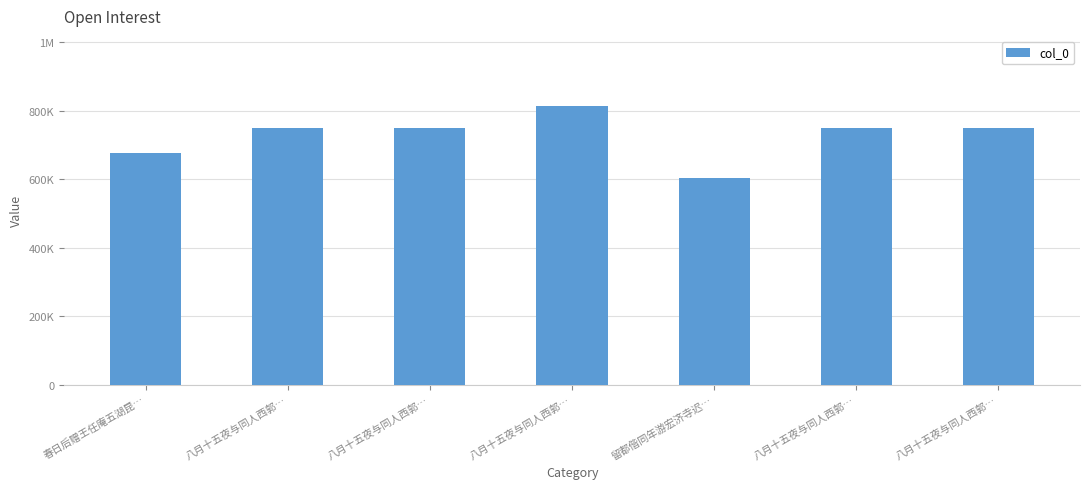

Are the bars horizontal?

No